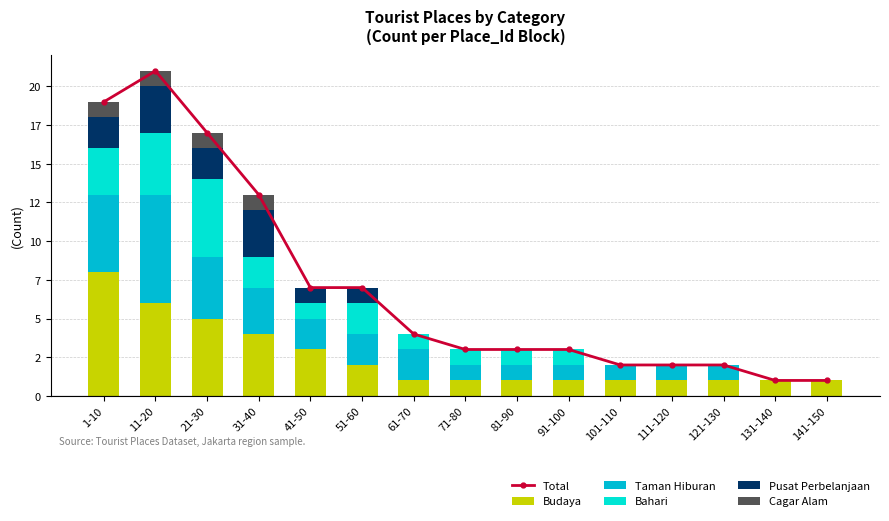

How many groups of bars are there?

15